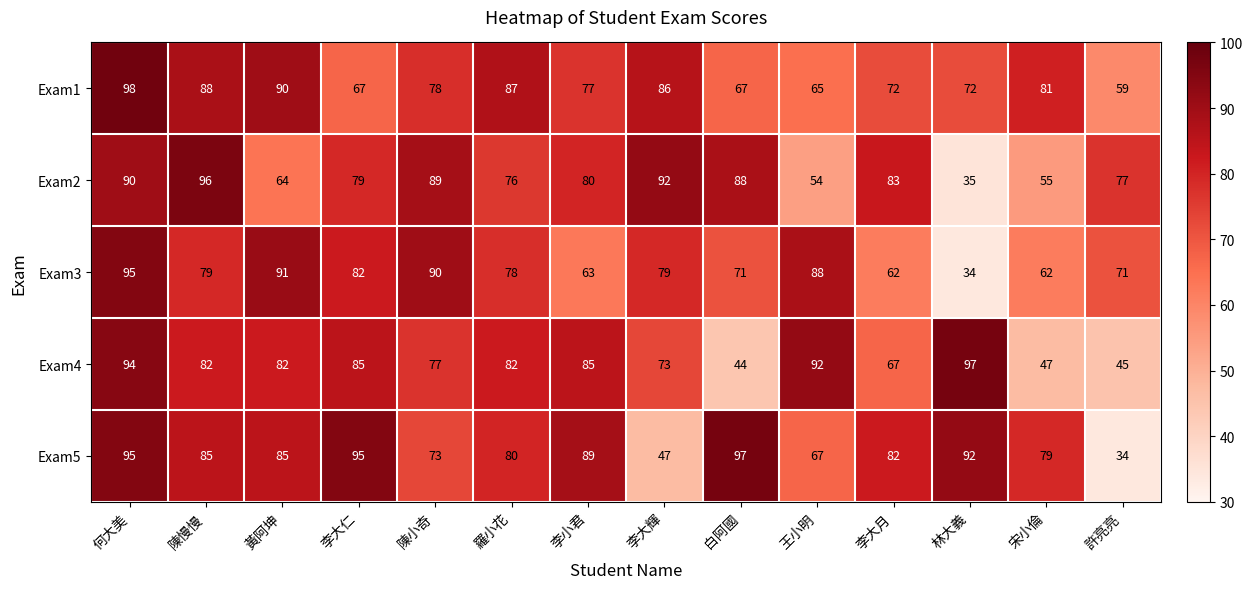

At which category is the sum across all series the highest?

何大美